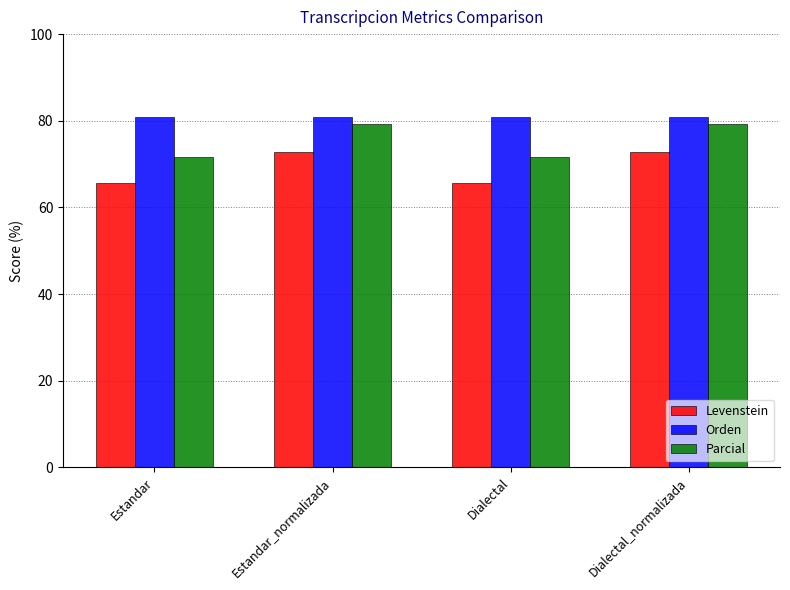

What is the minimum value shown in the chart?

65.6